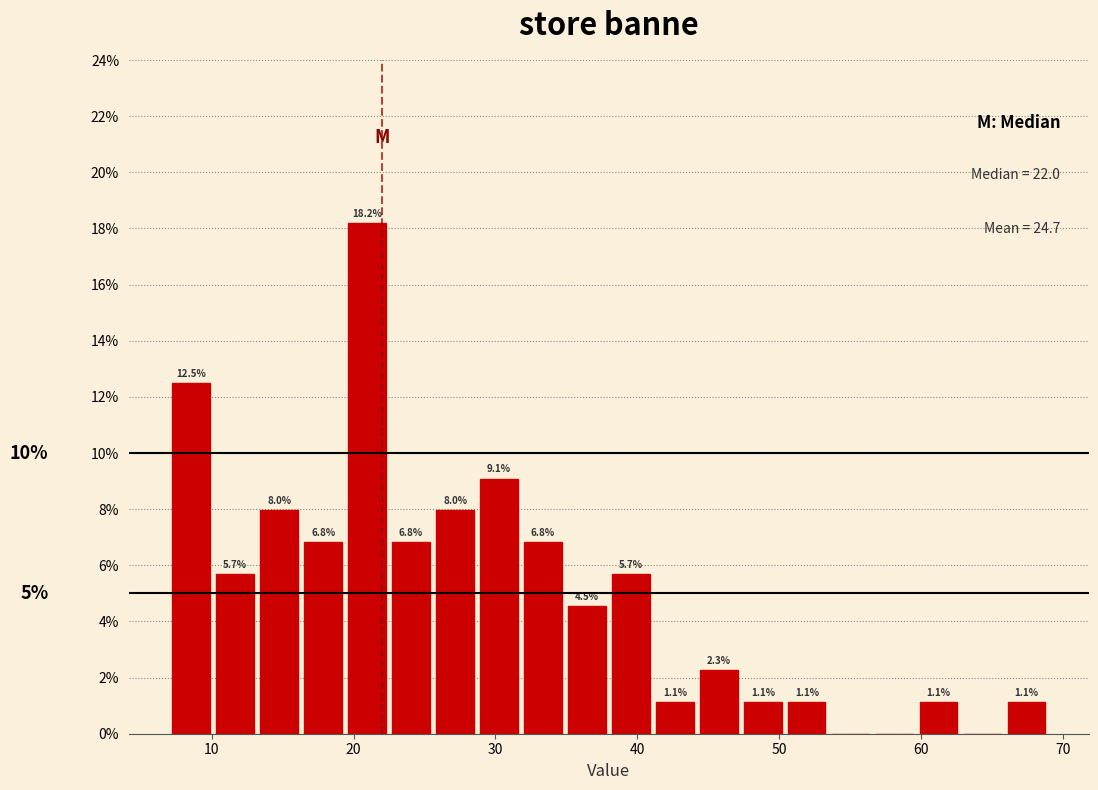

Around what value on the x-axis is the tallest bar? Give the approximate position of its centre, as read against the axis.

21